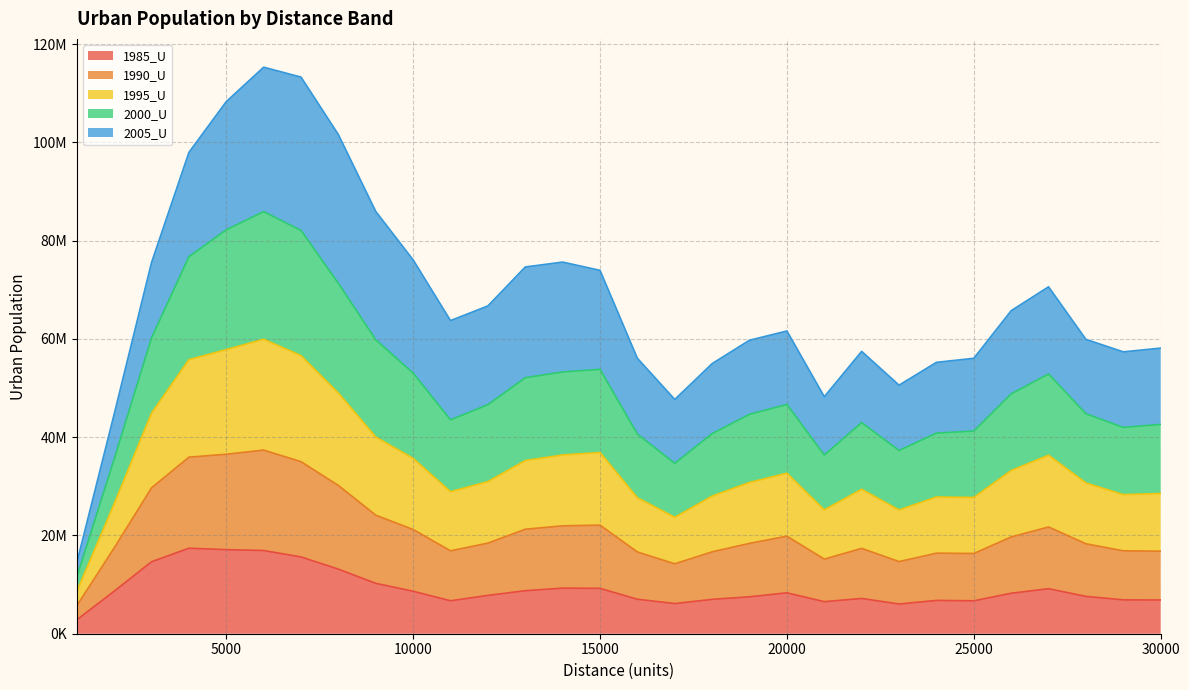

How many interior local valleys does the 1990_U series have?

6